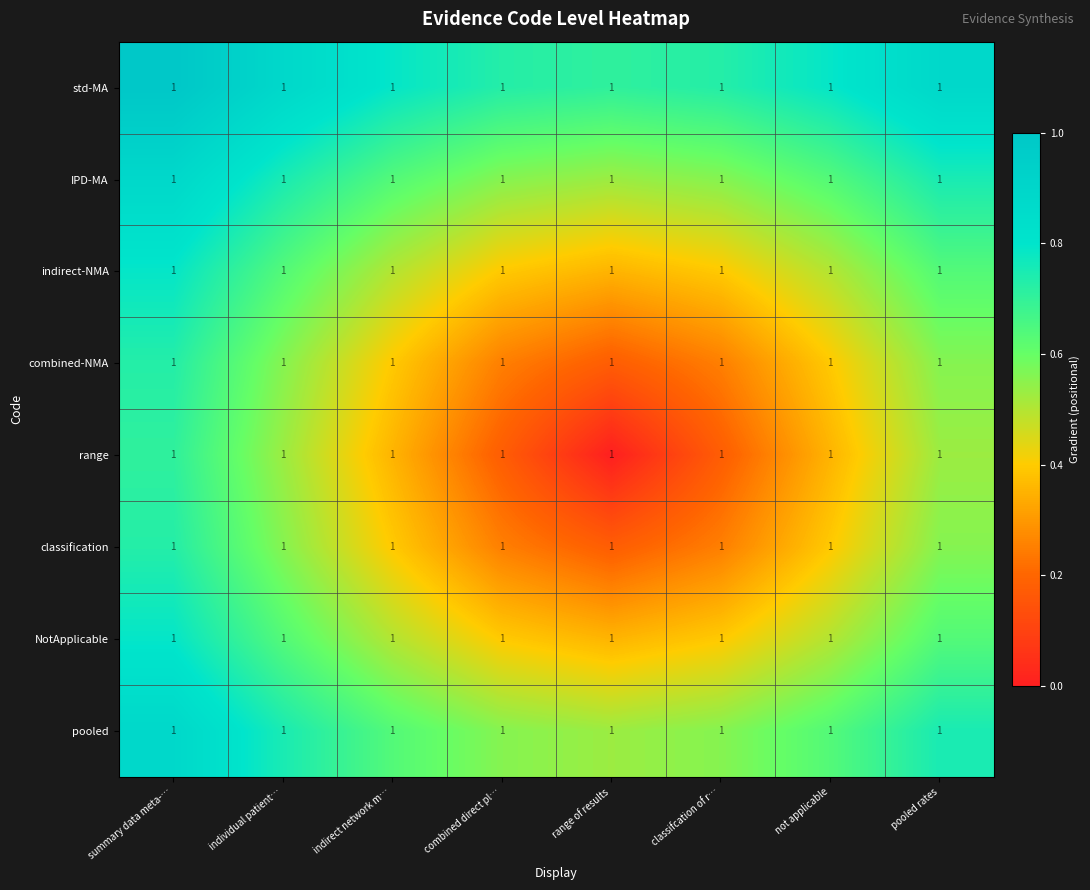

Is the value of IPD-MA at combined direct pl… greater than the value of combined-NMA at individual patient…?

No